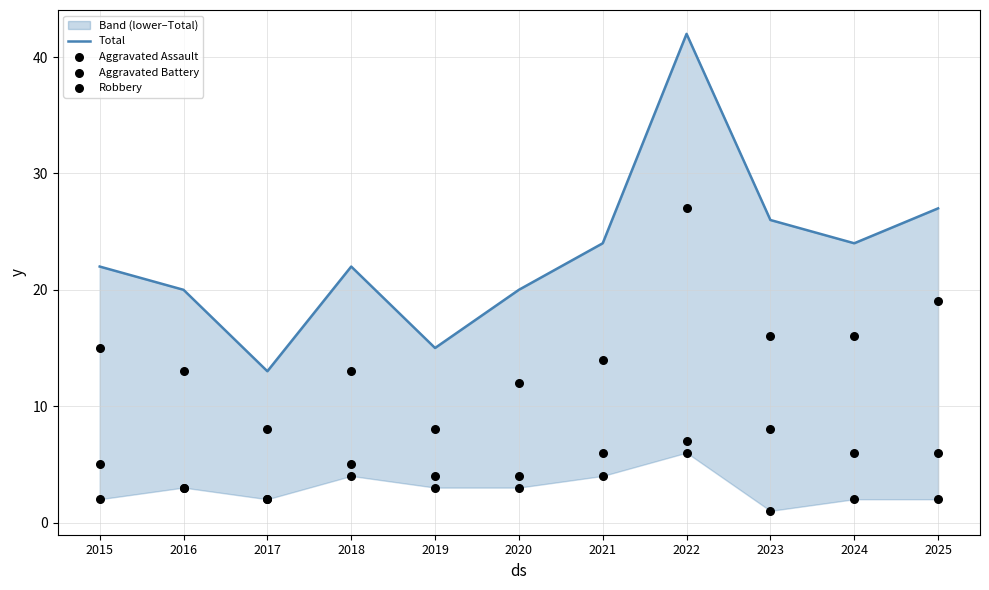

Which series reaches the maximum Y coordinate?

Total